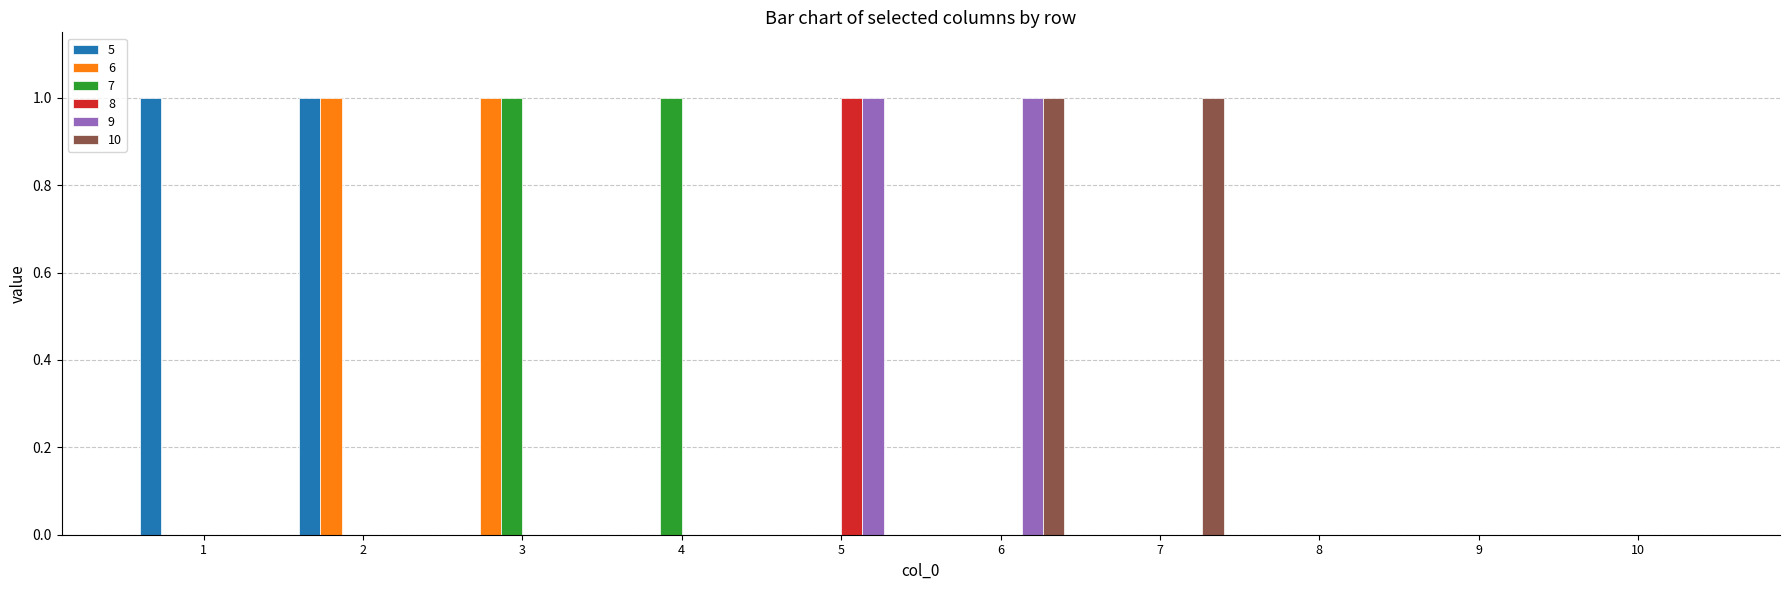

Reading left to right, extract all data points from this chart.

5: 1=1	2=1	3=0	4=0	5=0	6=0	7=0	8=0	9=0	10=0
6: 1=0	2=1	3=1	4=0	5=0	6=0	7=0	8=0	9=0	10=0
7: 1=0	2=0	3=1	4=1	5=0	6=0	7=0	8=0	9=0	10=0
8: 1=0	2=0	3=0	4=0	5=1	6=0	7=0	8=0	9=0	10=0
9: 1=0	2=0	3=0	4=0	5=1	6=1	7=0	8=0	9=0	10=0
10: 1=0	2=0	3=0	4=0	5=0	6=1	7=1	8=0	9=0	10=0